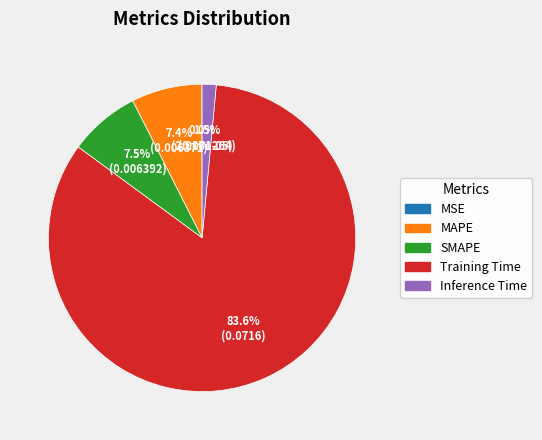

Between Inference Time and Training Time, which is larger?

Training Time